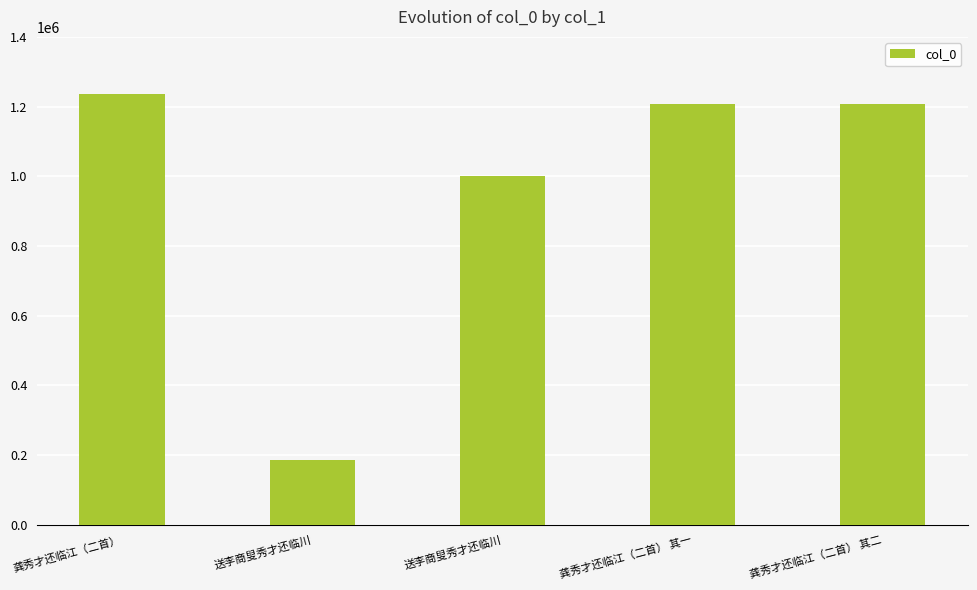

How many series are shown in this chart?

1